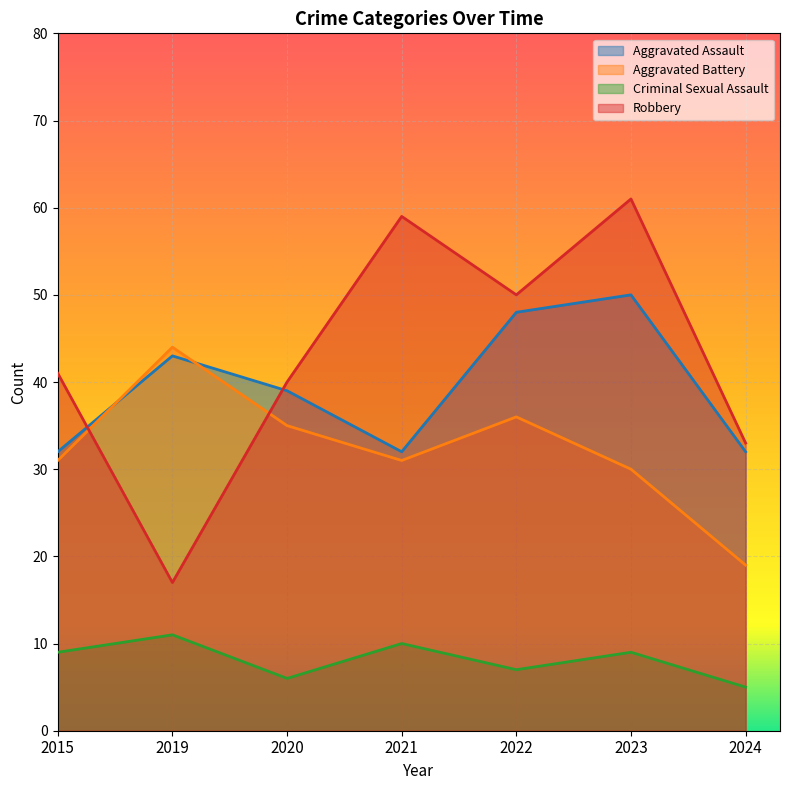

Between 2019 and 2020, which series saw the biggest shift?

Robbery